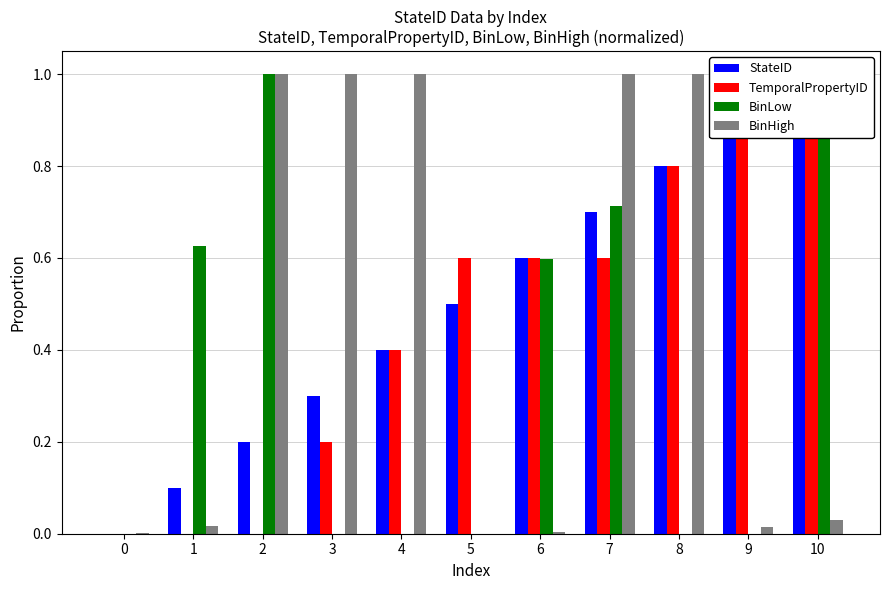

What is the greatest value displayed?

1.0